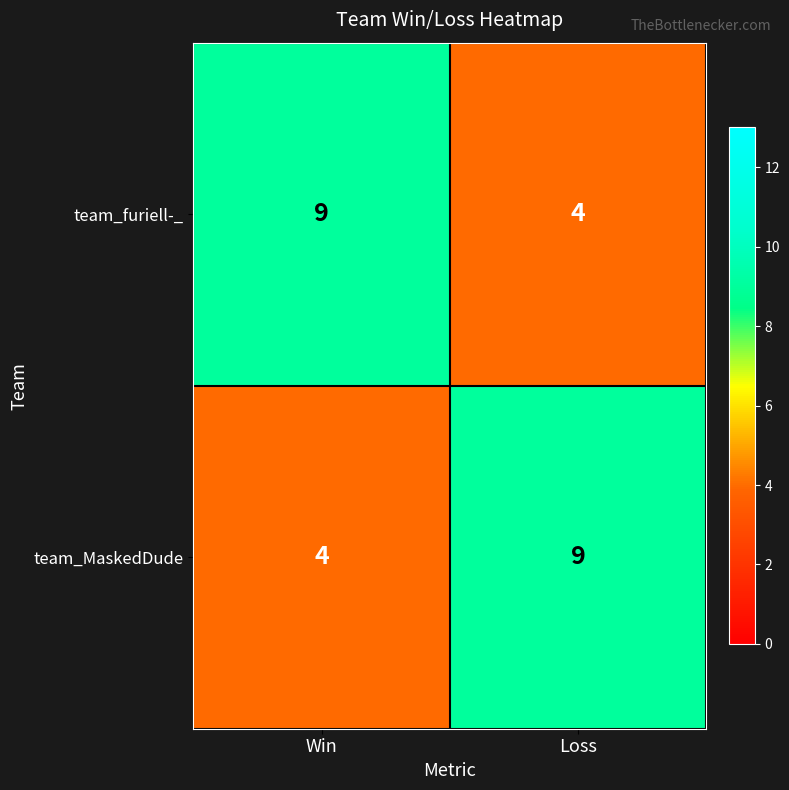

What is the difference between the highest and lowest values at Loss?

5